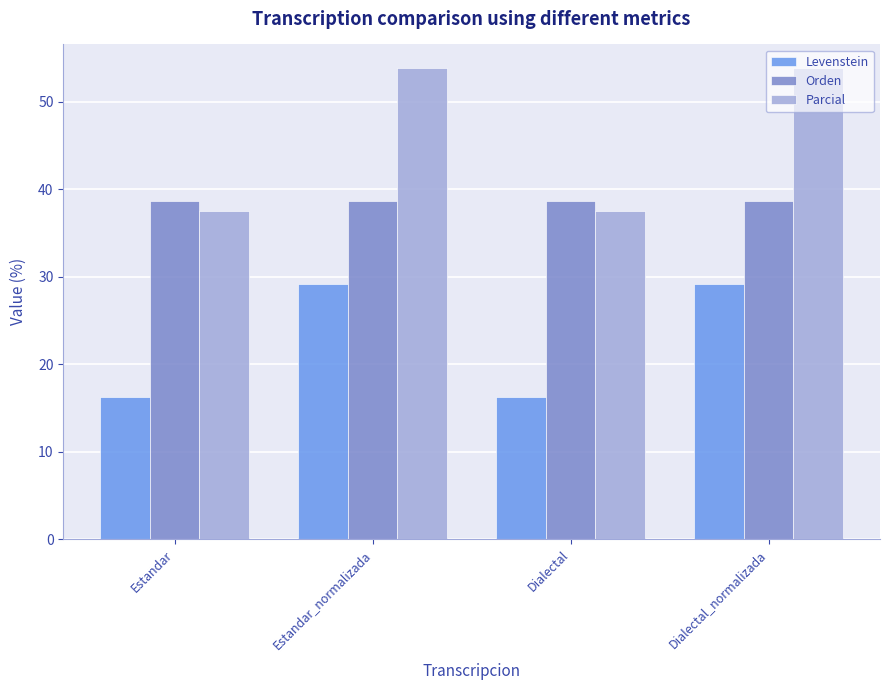

What is the approximate value of Levenstein at Dialectal?

16.2